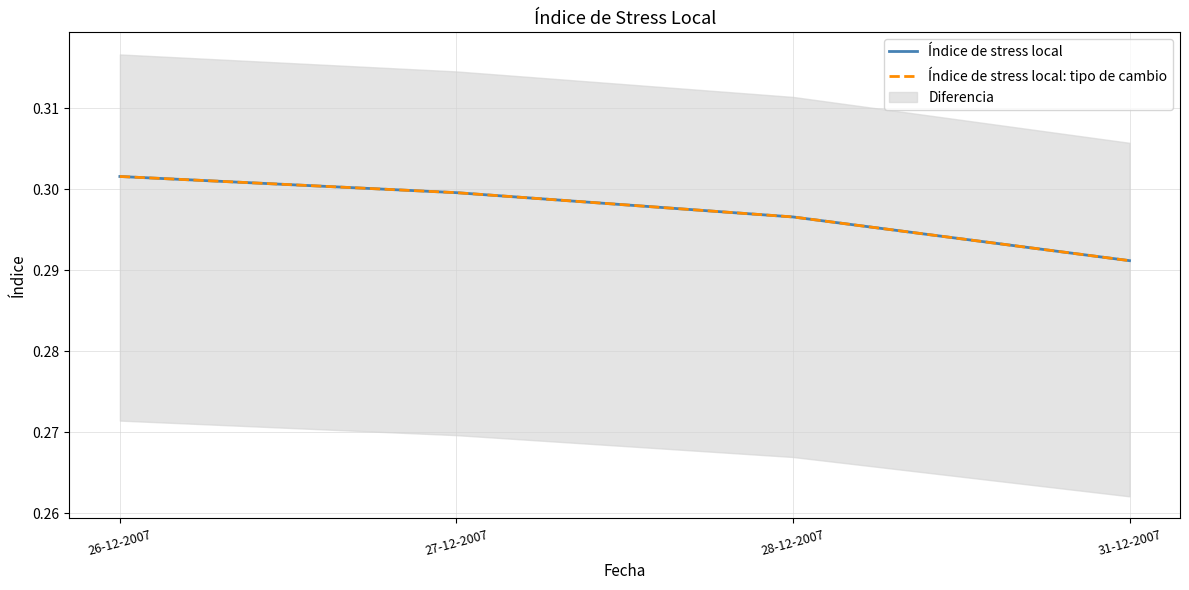

Reading left to right, extract all data points from this chart.

Índice de stress local: 0.3	0.3	0.3	0.3
Índice de stress local: tipo de cambio: 0.3	0.3	0.3	0.3